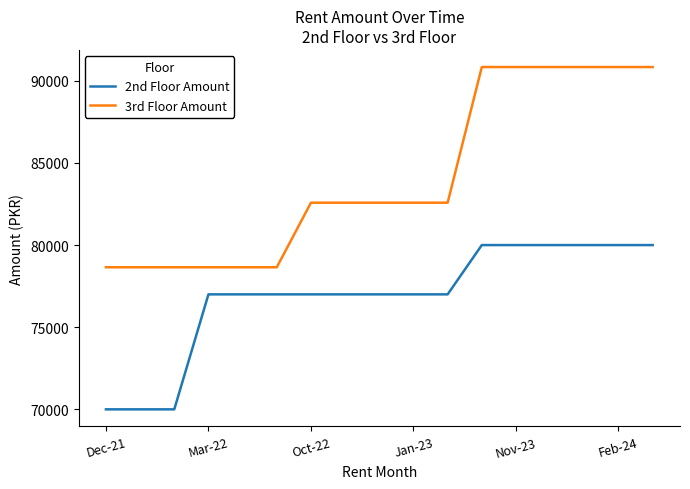

What is the greatest value displayed?

90838